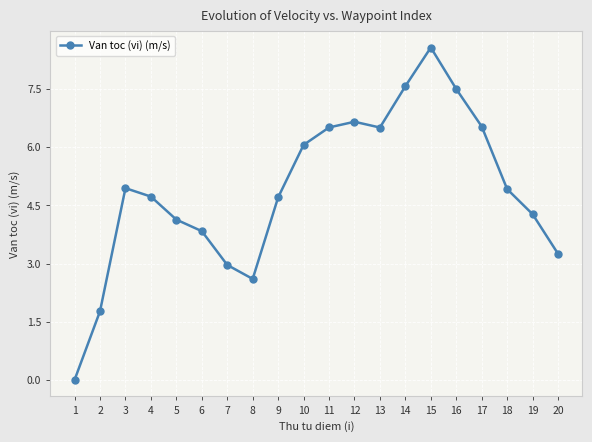

How many values are above zero?

19